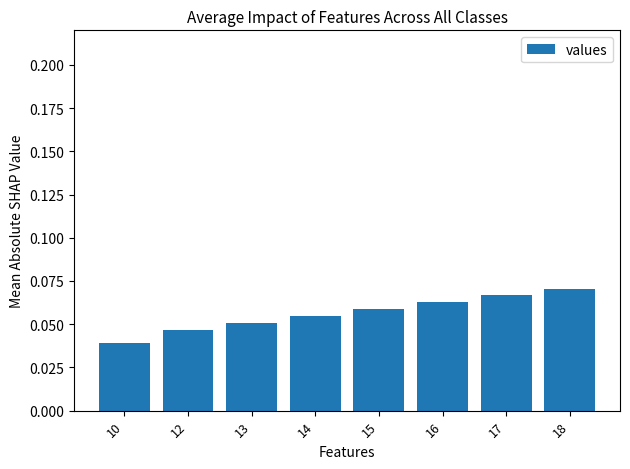

Count the number of data series in this chart.

1